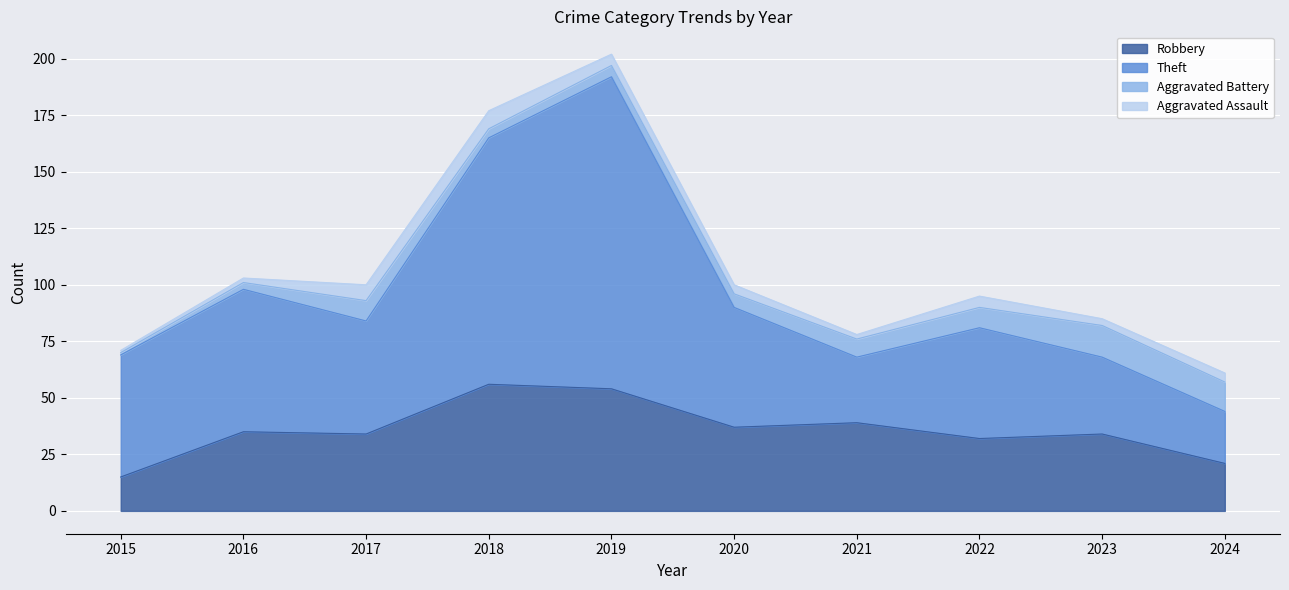

What is the sum of all Robbery values?

357